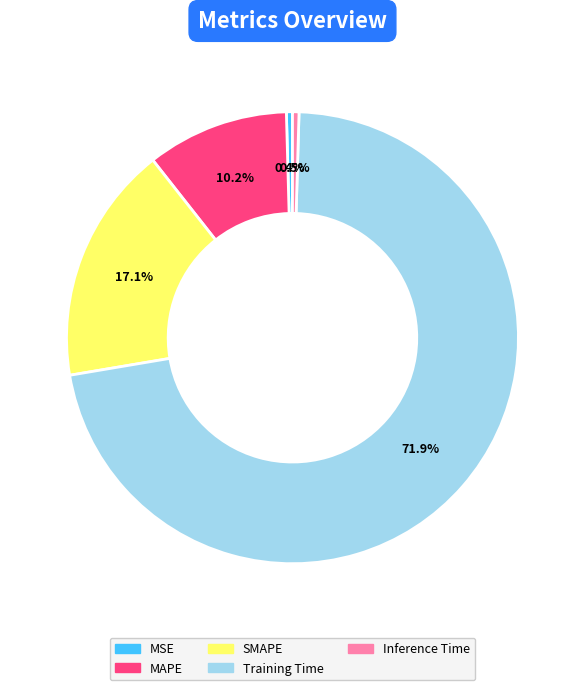

To the nearest percent, what is the average slice percentage?

20%